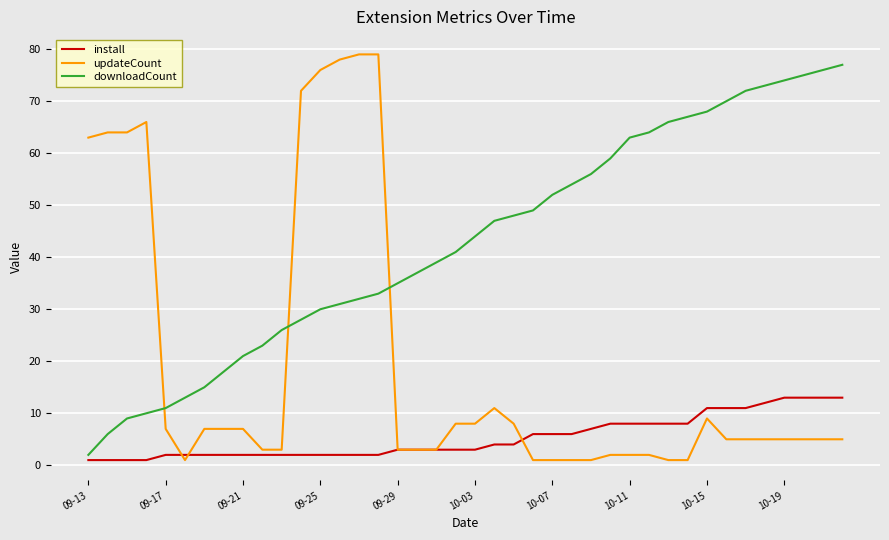

Rank the series by their average value, from highest to lowest.

downloadCount, updateCount, install